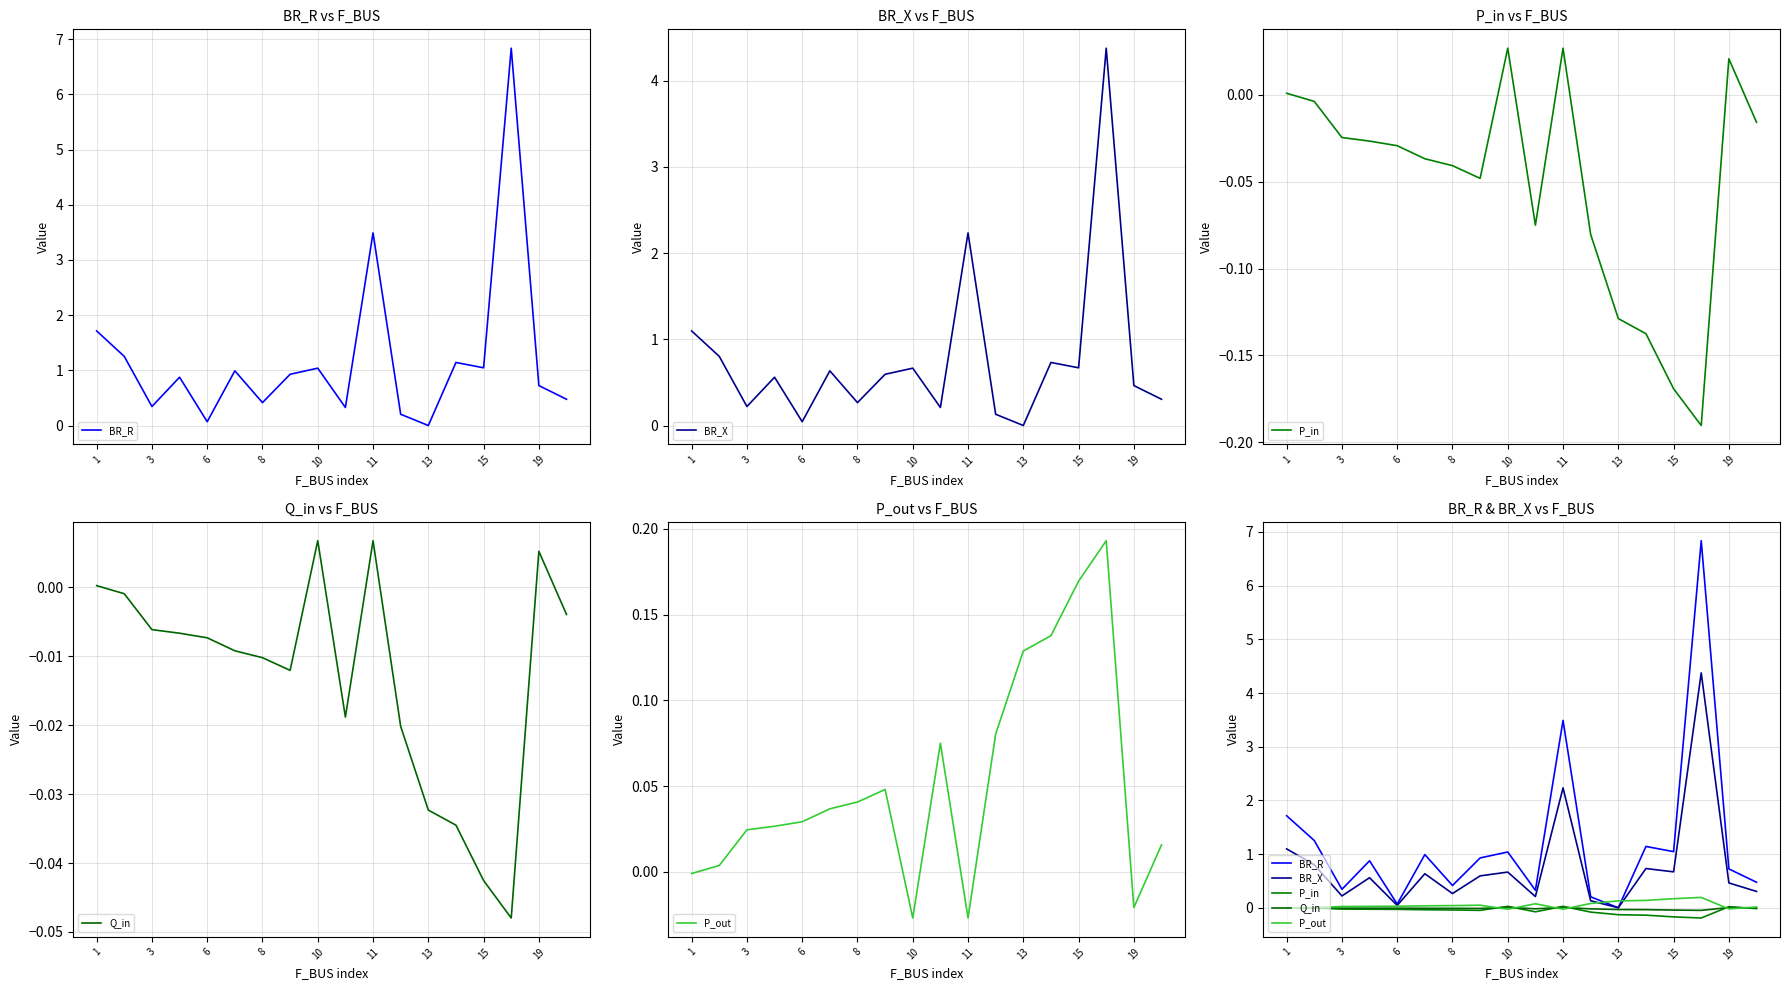

Which series has the largest total across all categories?

BR_R